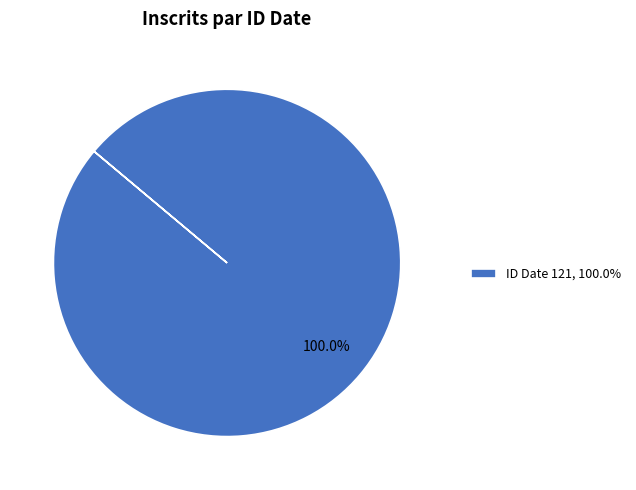

What is the majority slice?

ID Date 121, 100.0%